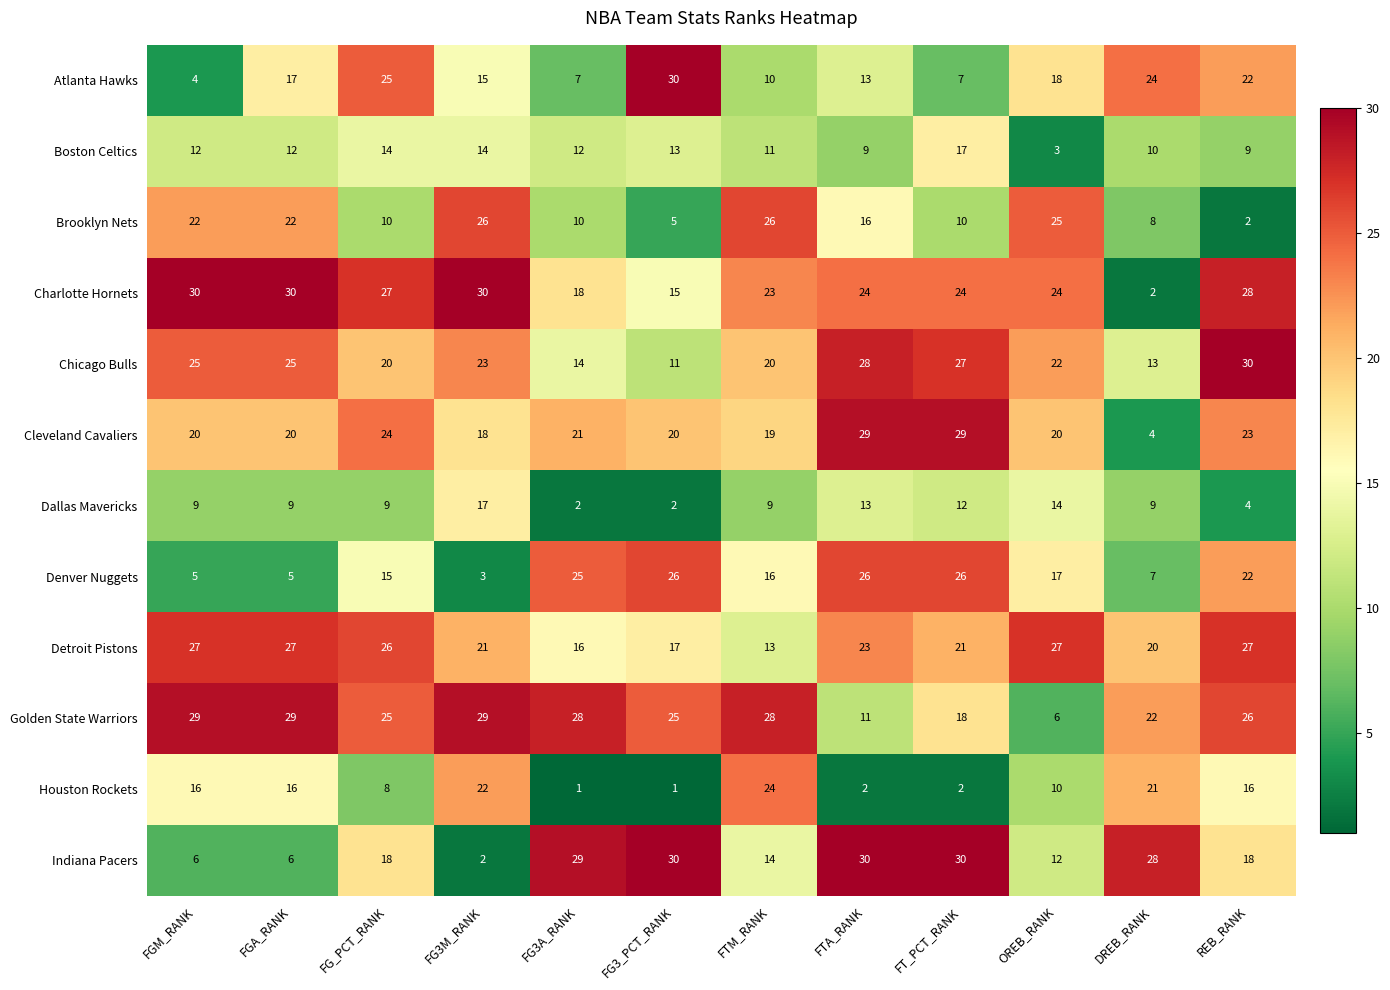

How many data points in Detroit Pistons are less than 23?

6